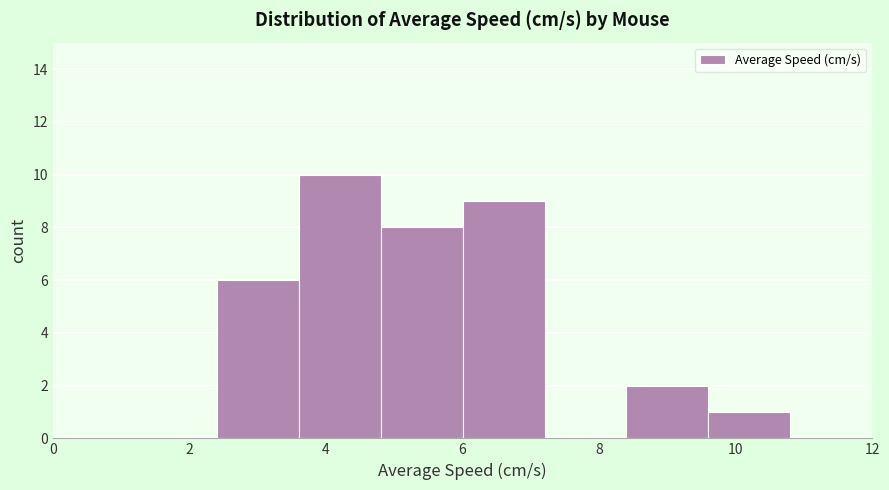

Which range on the x-axis has the tallest bar?

3.6 to 4.8